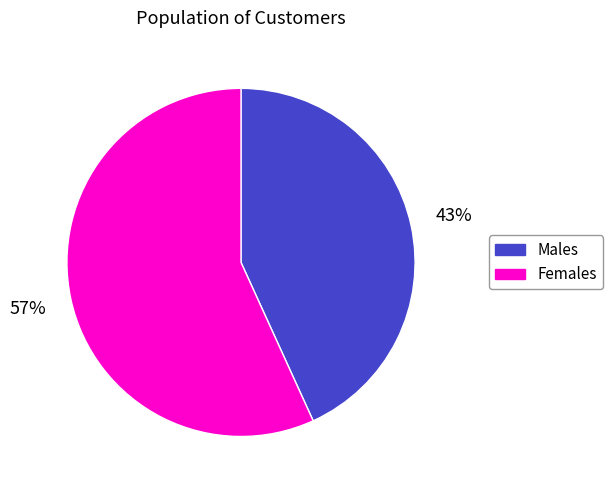

How many segments does this pie chart have?

2